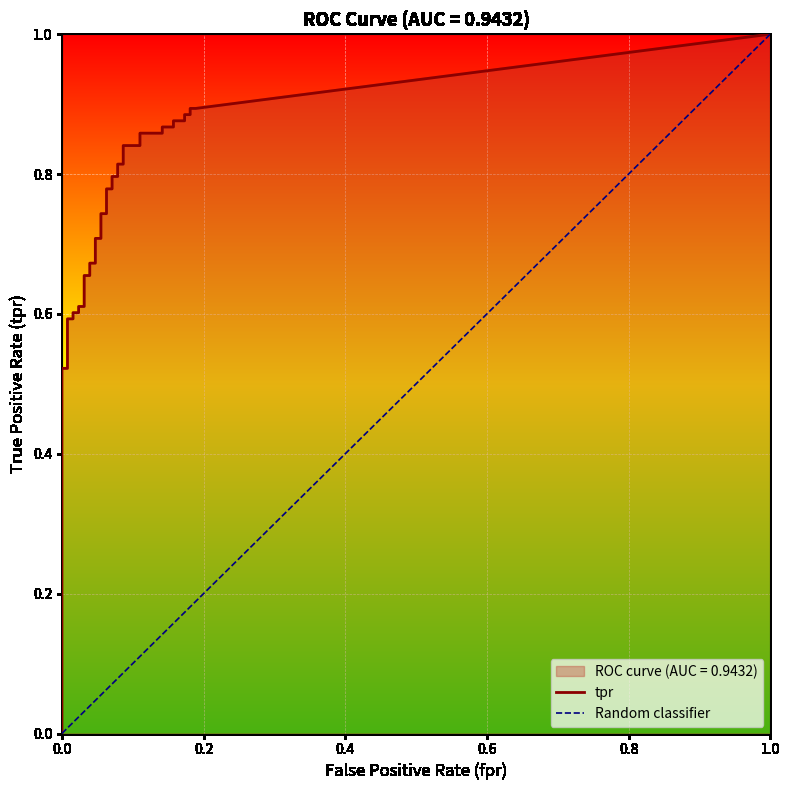

Rank the series at 22 from lowest to highest value.

fpr, tpr